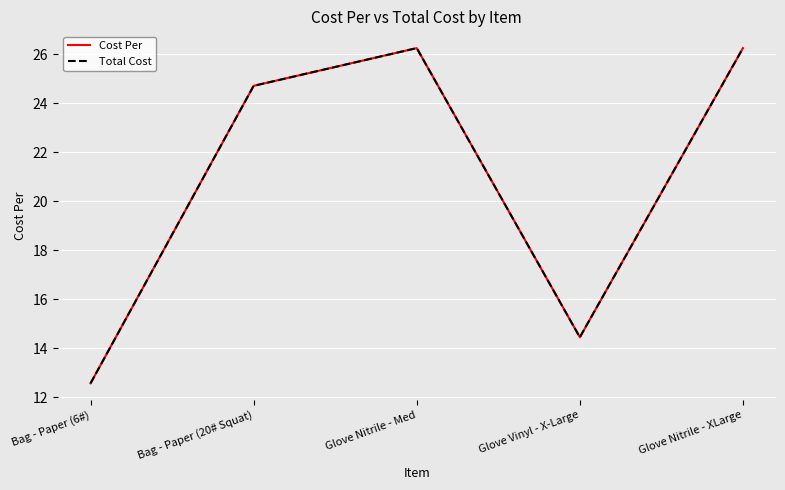

Reading right to left, extract all data points from this chart.

Cost Per: Glove Nitrile - XLarge=26.2	Glove Vinyl - X-Large=14.4	Glove Nitrile - Med=26.2	Bag - Paper (20# Squat)=24.7	Bag - Paper (6#)=12.6
Total Cost: Glove Nitrile - XLarge=26.2	Glove Vinyl - X-Large=14.4	Glove Nitrile - Med=26.2	Bag - Paper (20# Squat)=24.7	Bag - Paper (6#)=12.6